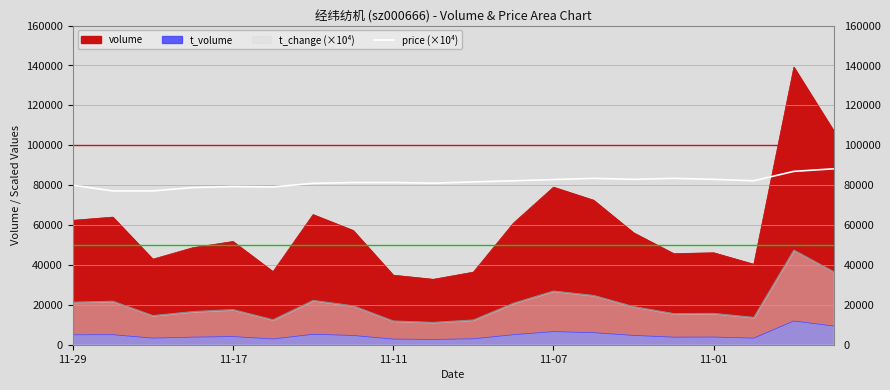

Is it true that the value at 11-11 is 81300.0?

True